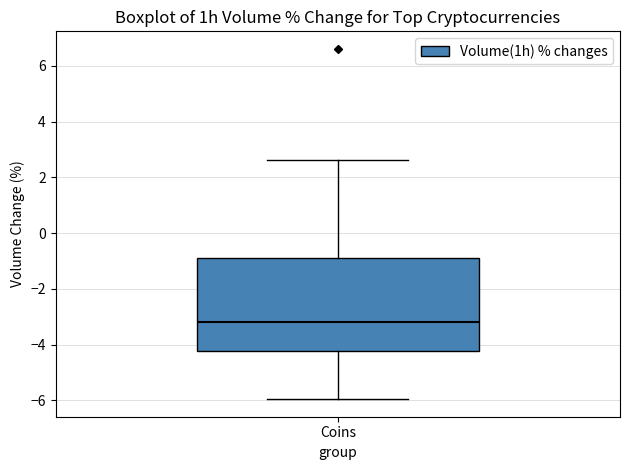

Transcribe this box plot: give where the median line is, the range the box spans, and where the two whiskers end, as read against the y-axis. The values are not printed on the chart, so give them approximately, as read against the axis.

median -3.2, box -4.2 to -1.0, whiskers -6.0 to 2.6